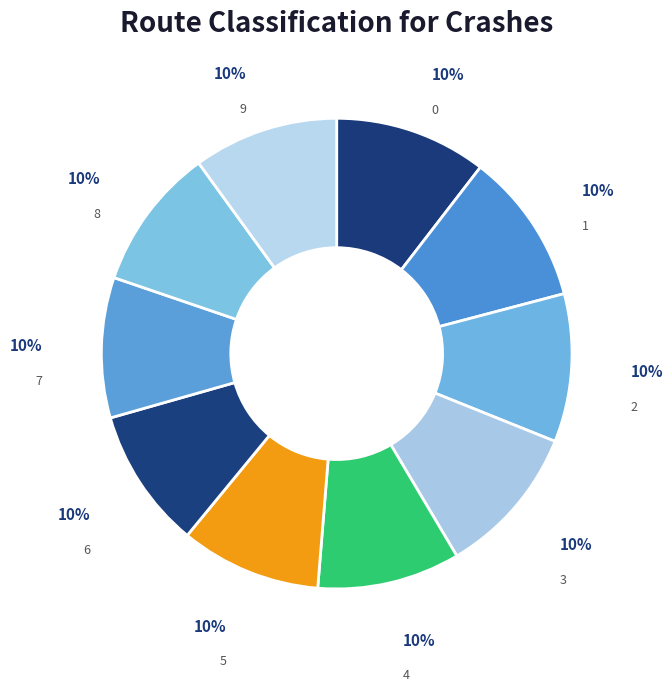

Count the number of slices in the pie.

10